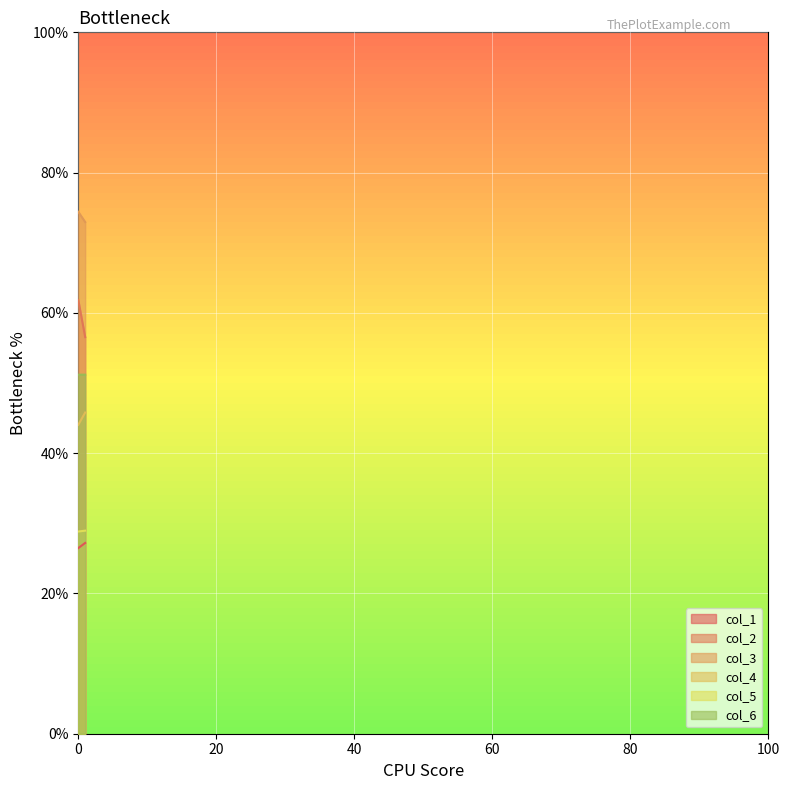

The col_4 series shows 44.0 at 0. True or false?

True